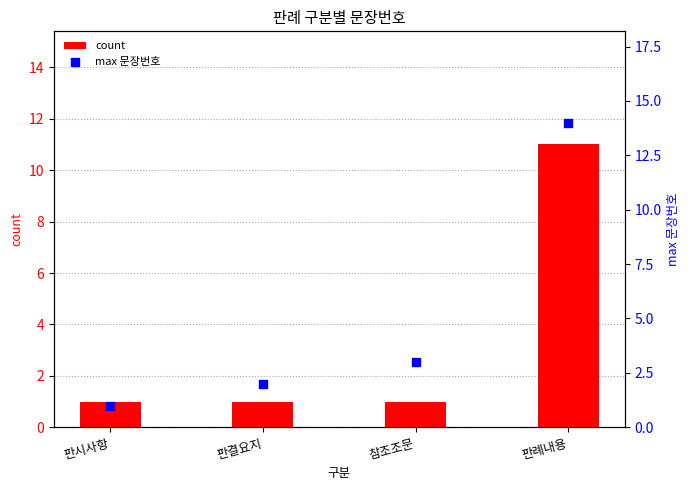

At which category is the sum across all series the highest?

판례내용